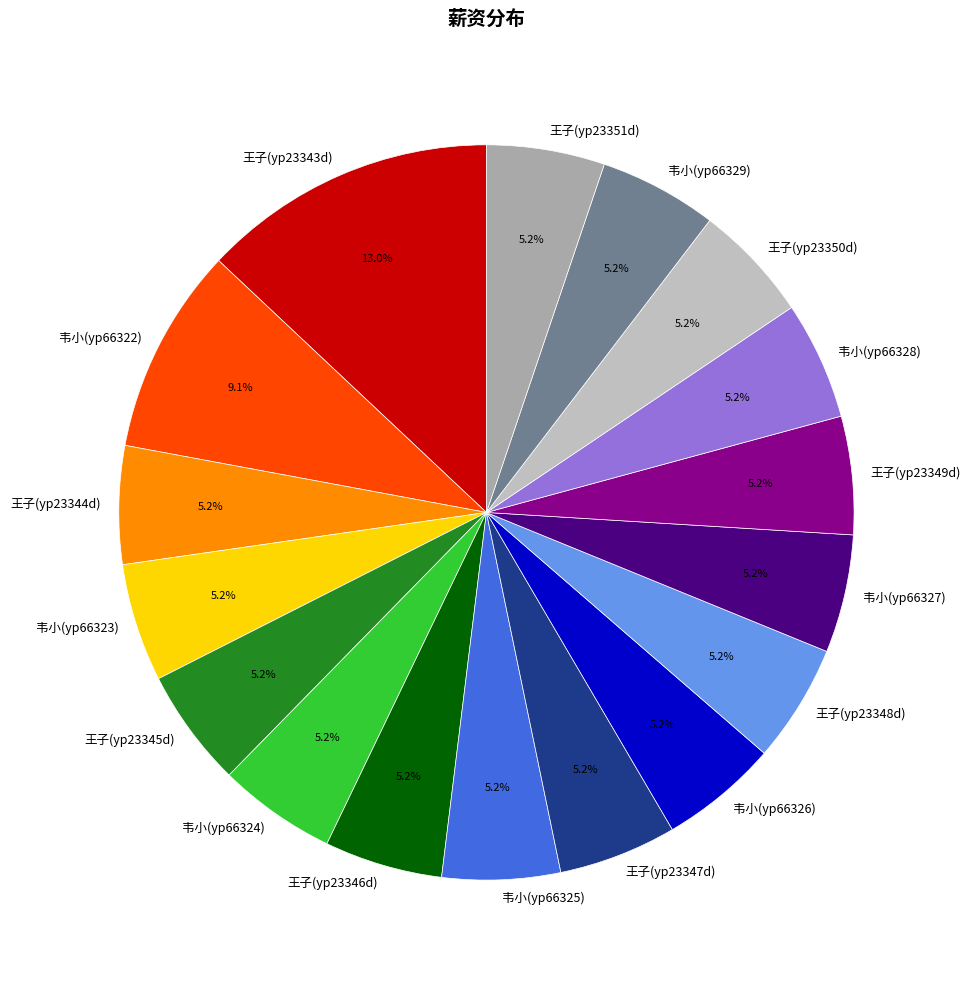

What percentage is NOT represented by 韦小(yp66326)?

94.8%